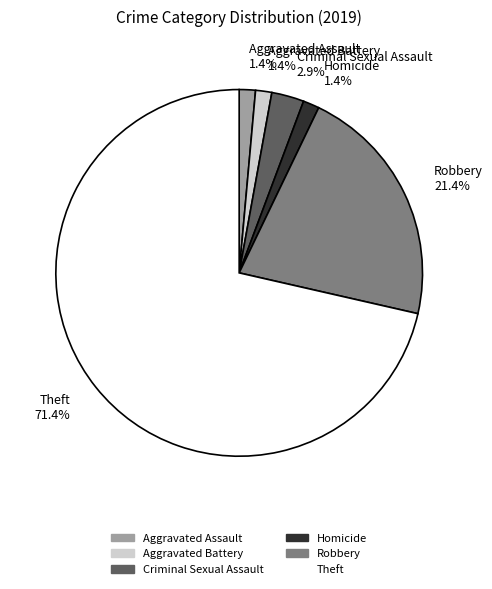

Which category has the biggest portion of the pie?

Theft 71.4%